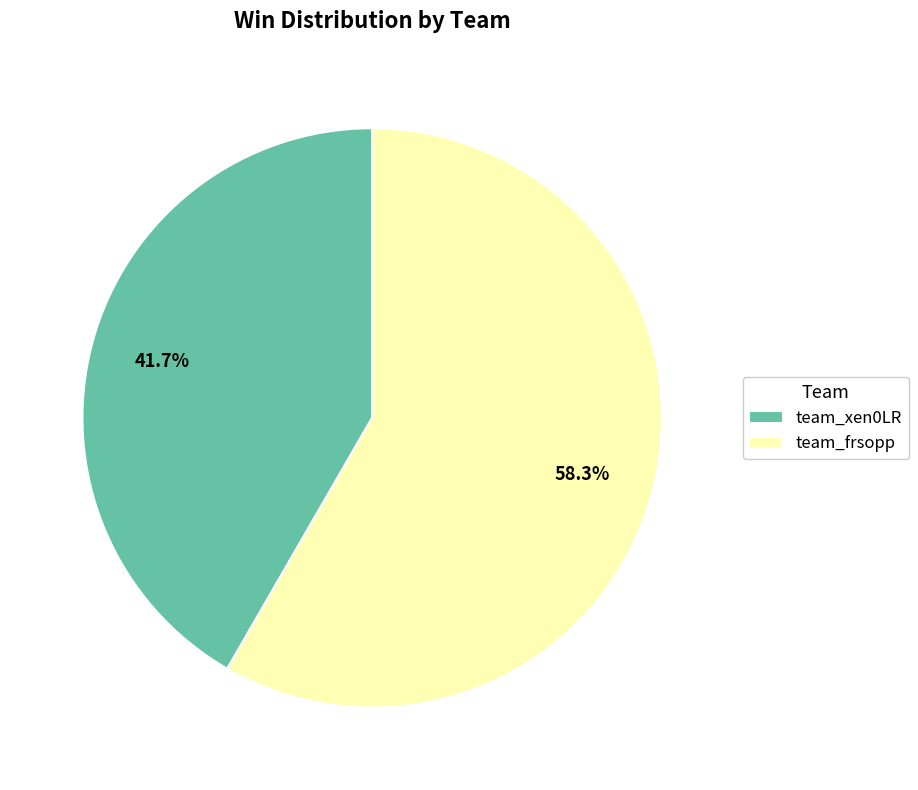

What is the largest slice in the pie chart?

team_frsopp